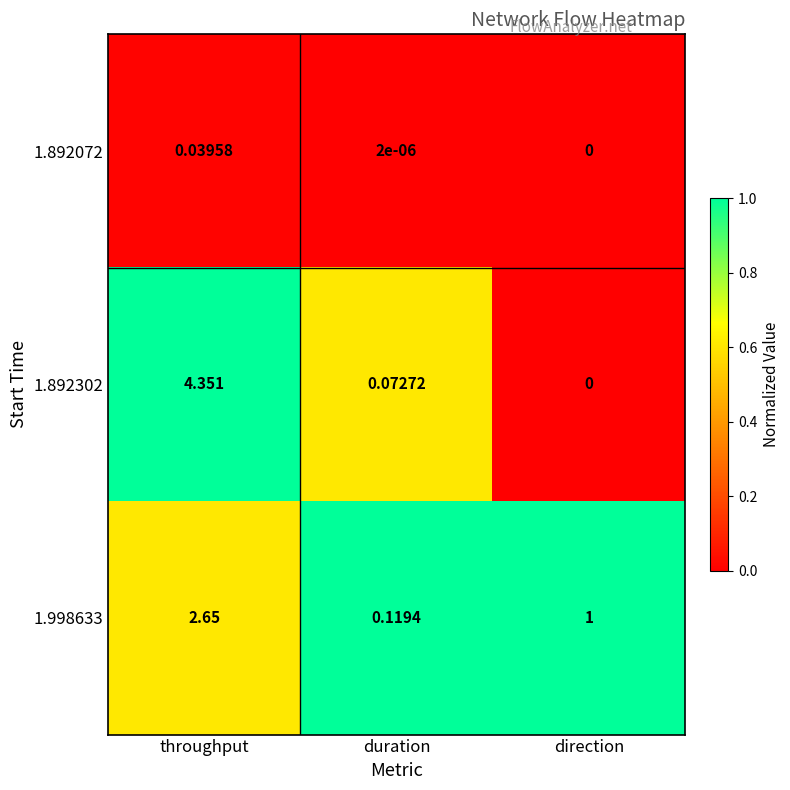

Where is 1.998633 nearest to the value 1?

direction